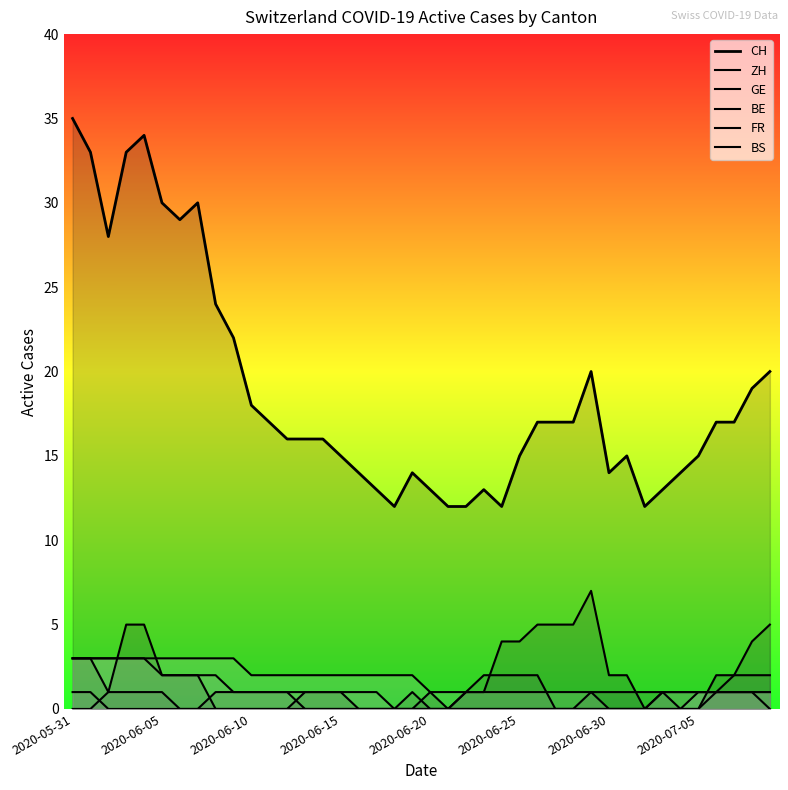

What is the label of the 25th point from the left?

24